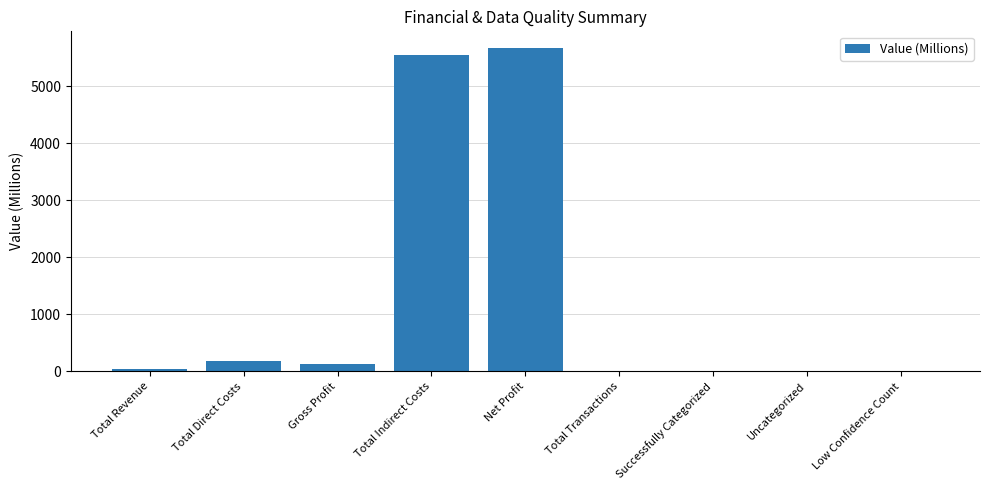

The chart shows a value of 135.0 at Gross Profit. True or false?

True